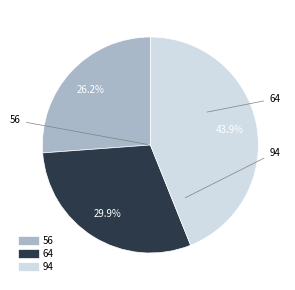

To the nearest percent, what is the average slice percentage?

33%